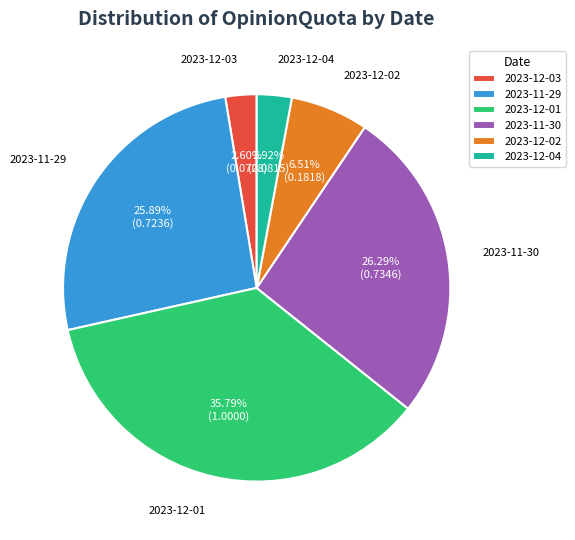

Which slice is the largest?

2023-12-01